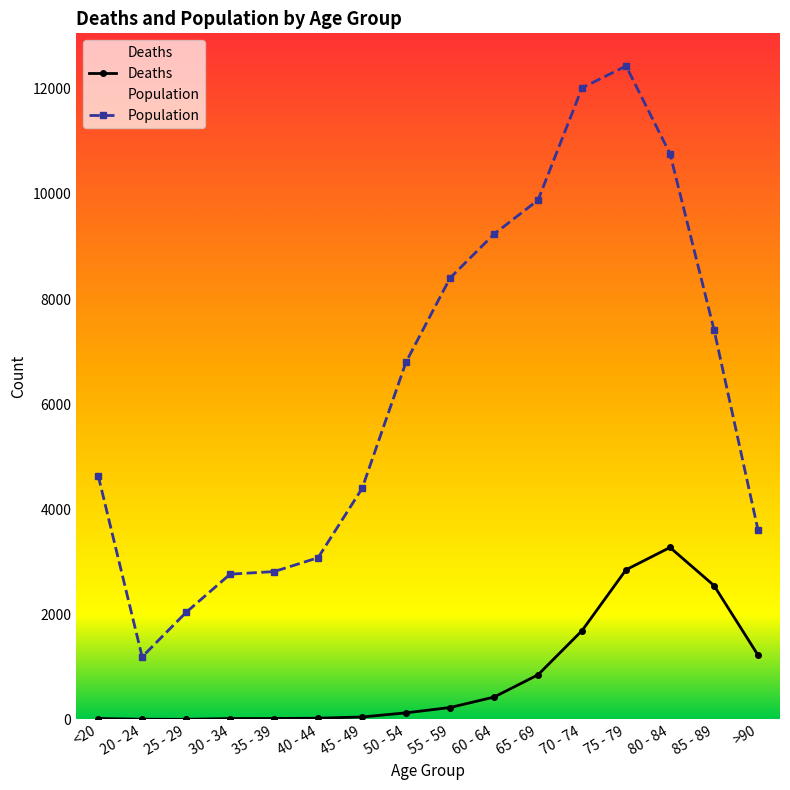

In Population, how many points are lower than both neighbors (excluding endpoints)?

1